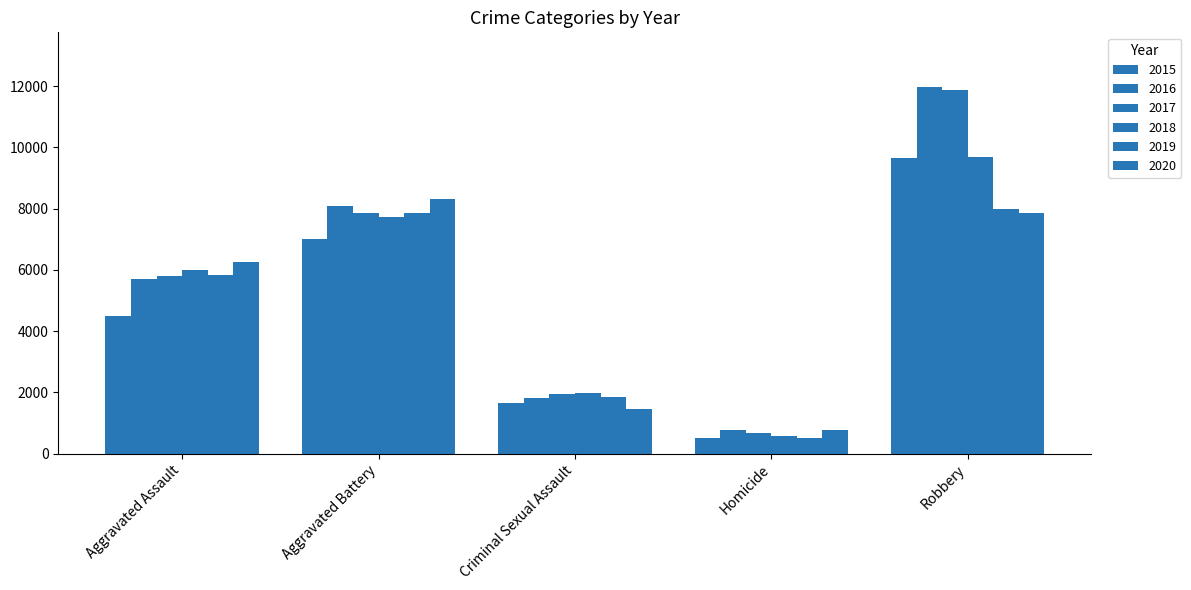

Which label corresponds to the smallest value in the chart?

Homicide